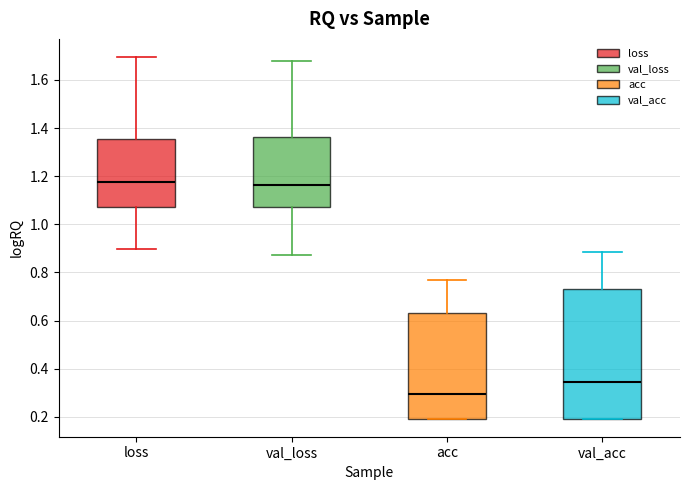

Where does the median line of the box for val_loss sit on the y-axis? The values are not printed on the chart, so give them approximately, as read against the axis.

1.16